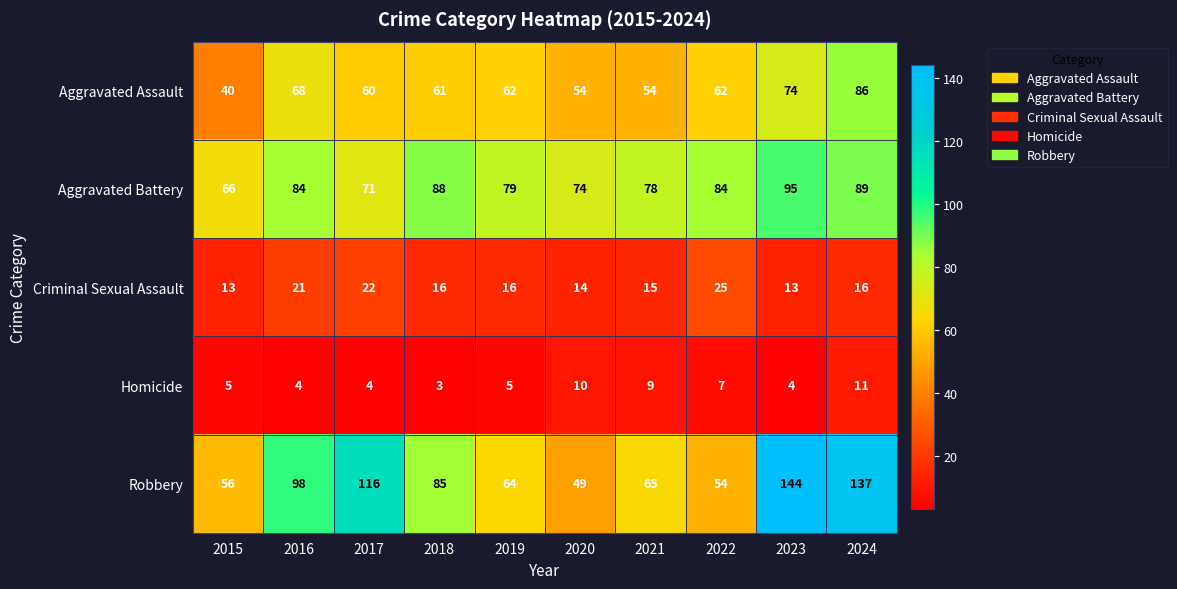

What is the difference between the Homicide values at 2022 and 2023?

3